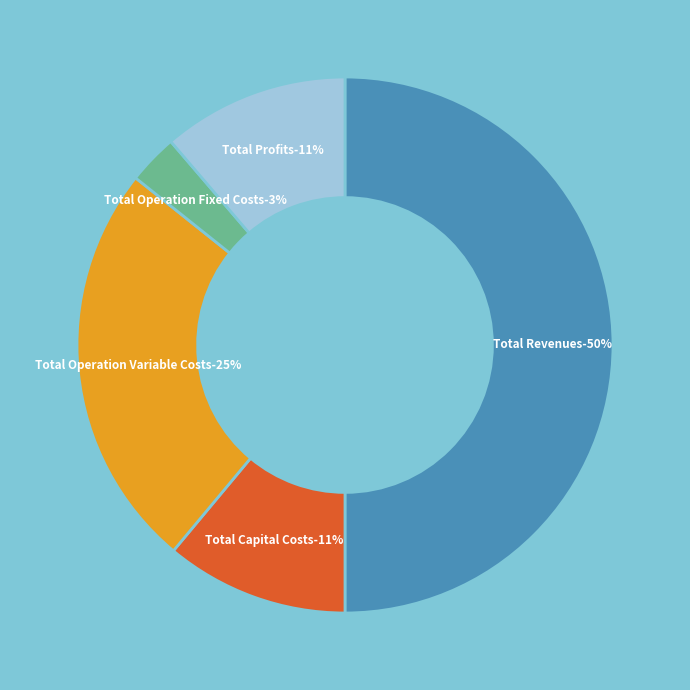

To the nearest percent, what is the difference between the largest and smallest slice percentages?

47%